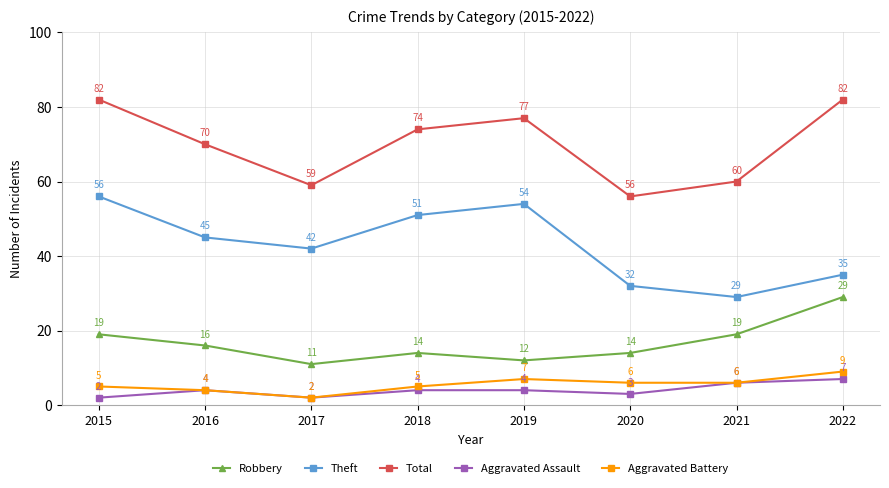

Rank the series at 2019 from highest to lowest value.

Total, Theft, Robbery, Aggravated Battery, Aggravated Assault